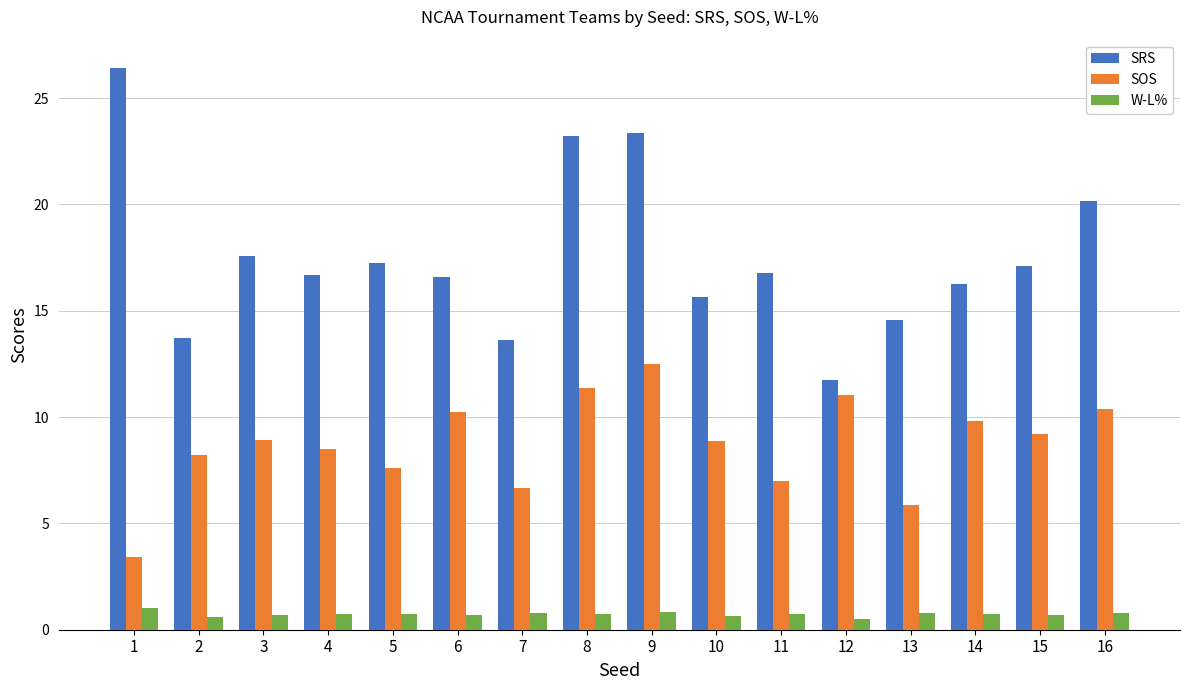

Which series has the largest range (max minus min)?

SRS